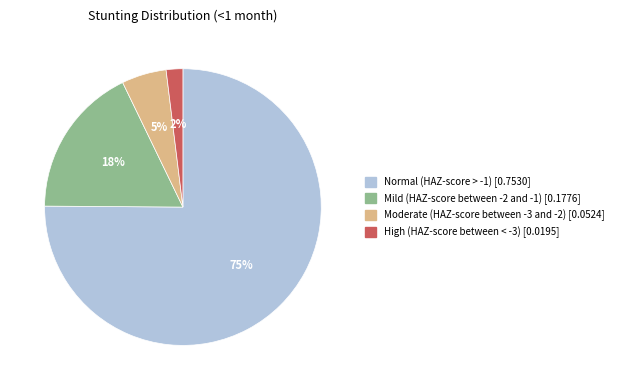

Does any single category account for the majority?

Yes